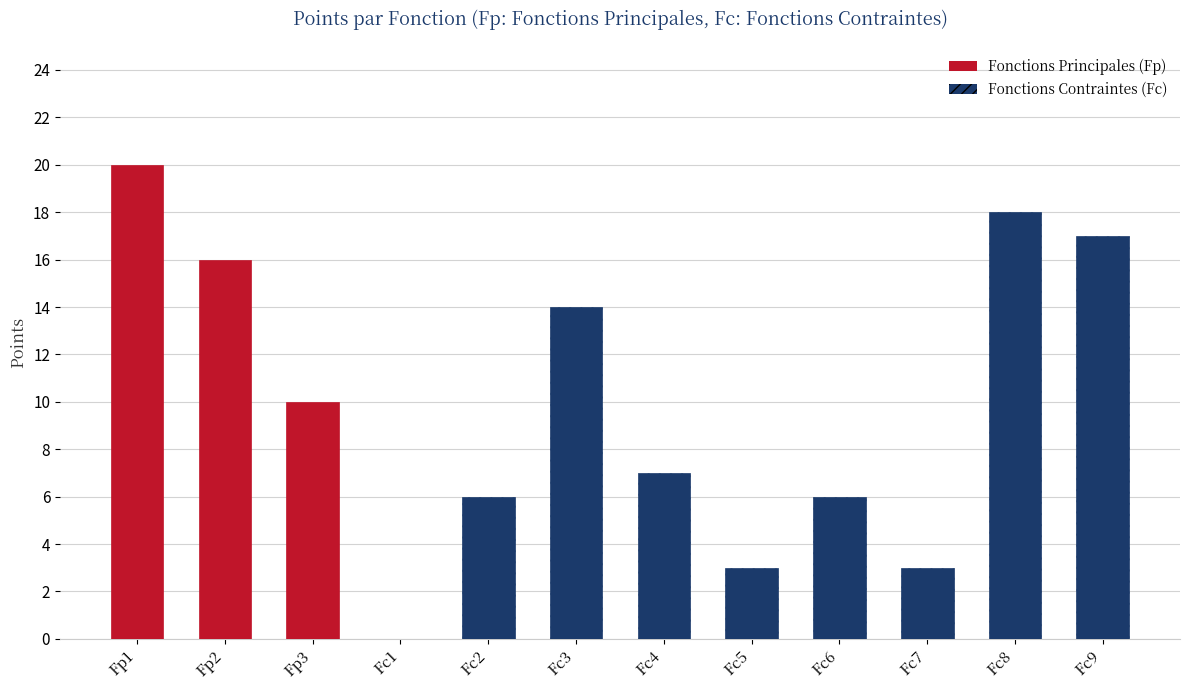

What is the difference between the values at Fc5 and Fc9?

14